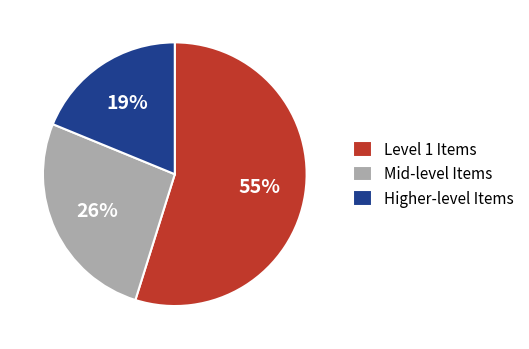

Is there a majority slice in this chart?

Yes